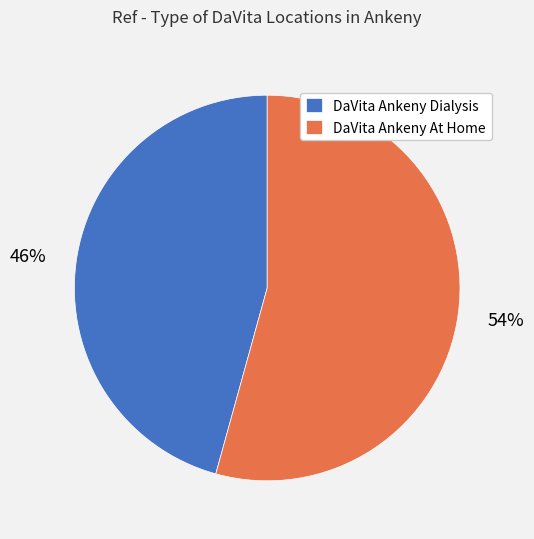

Which has a higher value, DaVita Ankeny At Home or DaVita Ankeny Dialysis?

DaVita Ankeny At Home